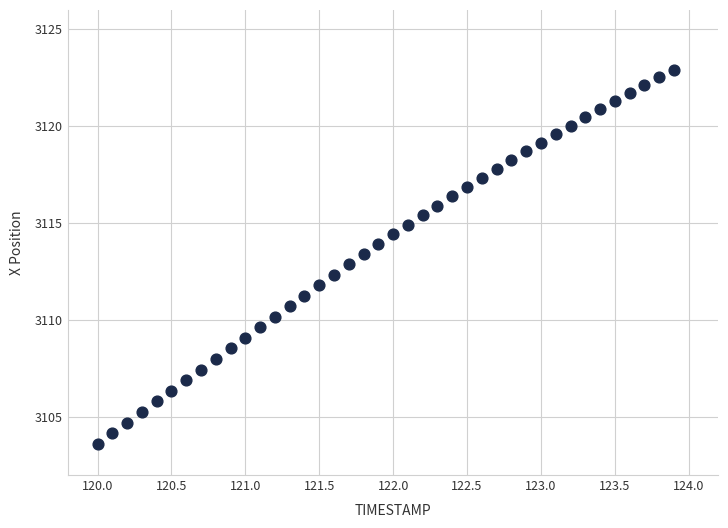

What is the range of Y values (max minus min)?

19.3